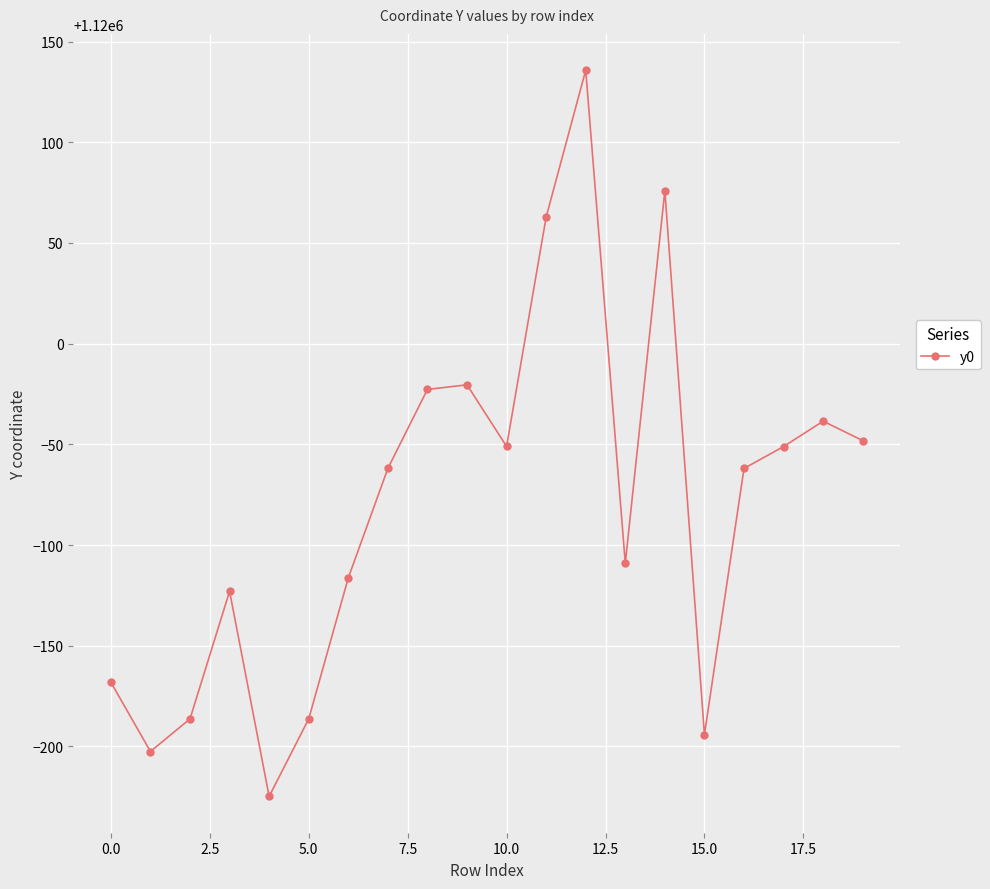

What is the average value?

1119920.4